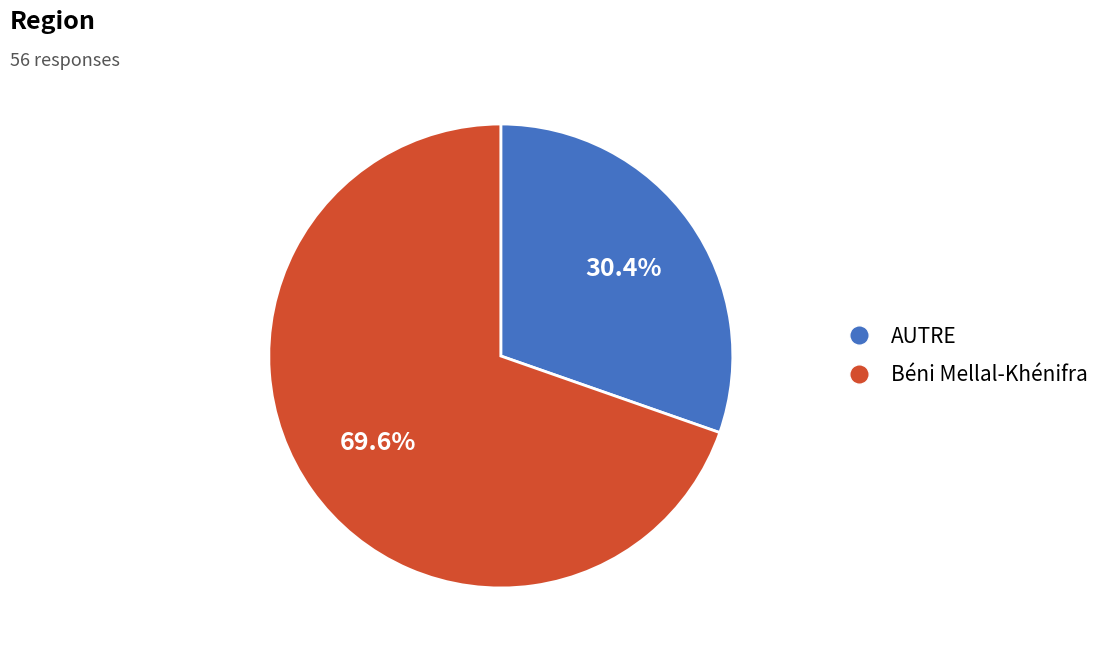

Does any single category account for the majority?

Yes